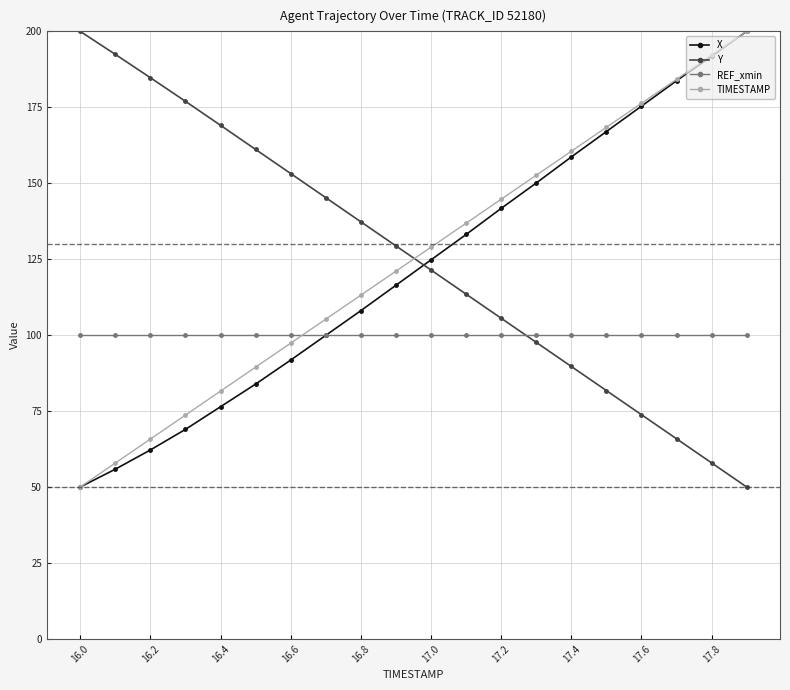

What is the smallest value displayed?

50.0